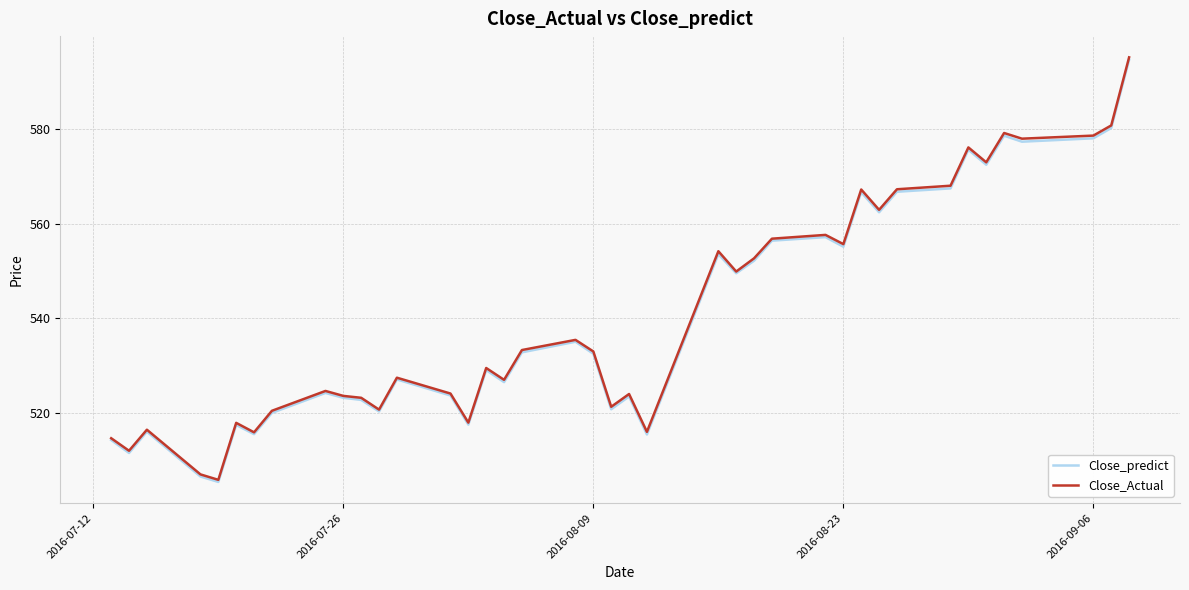

What is the difference between the second highest and minimum values in the Close_Actual series?

75.0